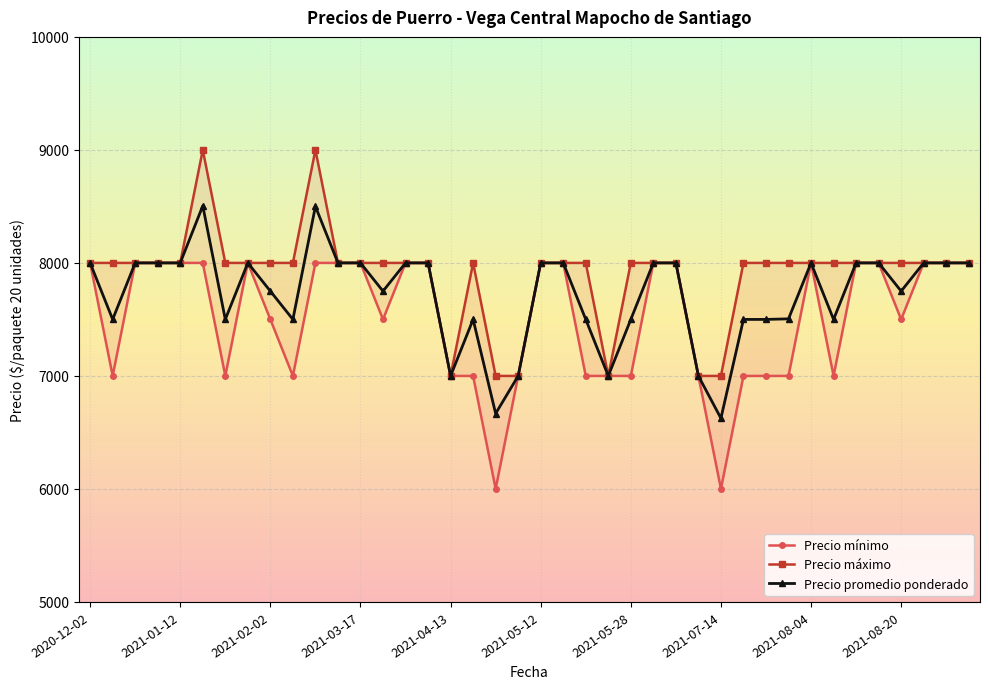

Rank the series at 38 from lowest to highest value.

Precio mínimo, Precio máximo, Precio promedio ponderado